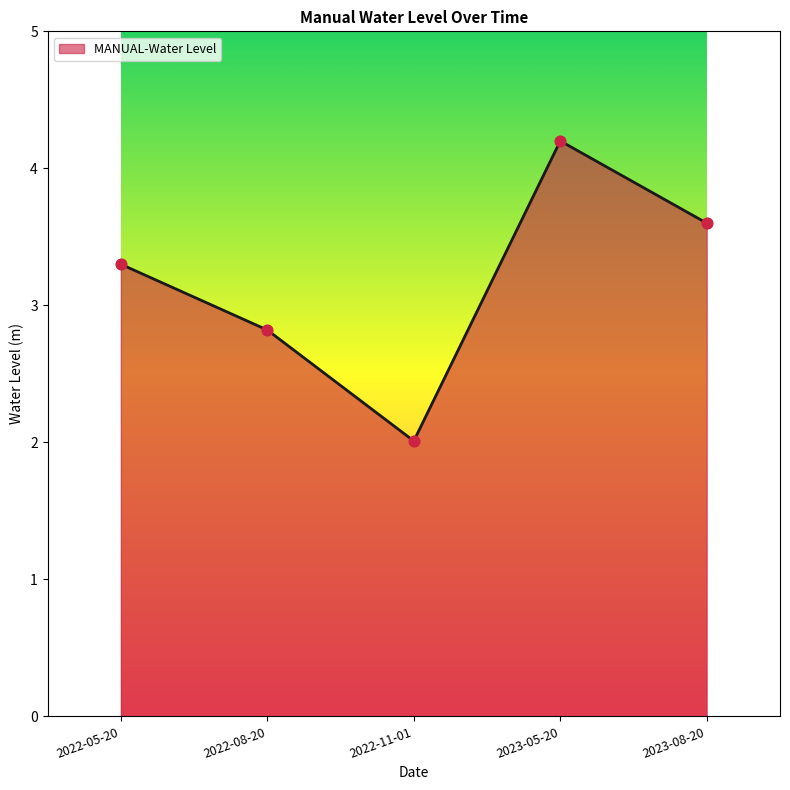

What is the change in value from 2022-05-20 to 2022-08-20?

-0.5